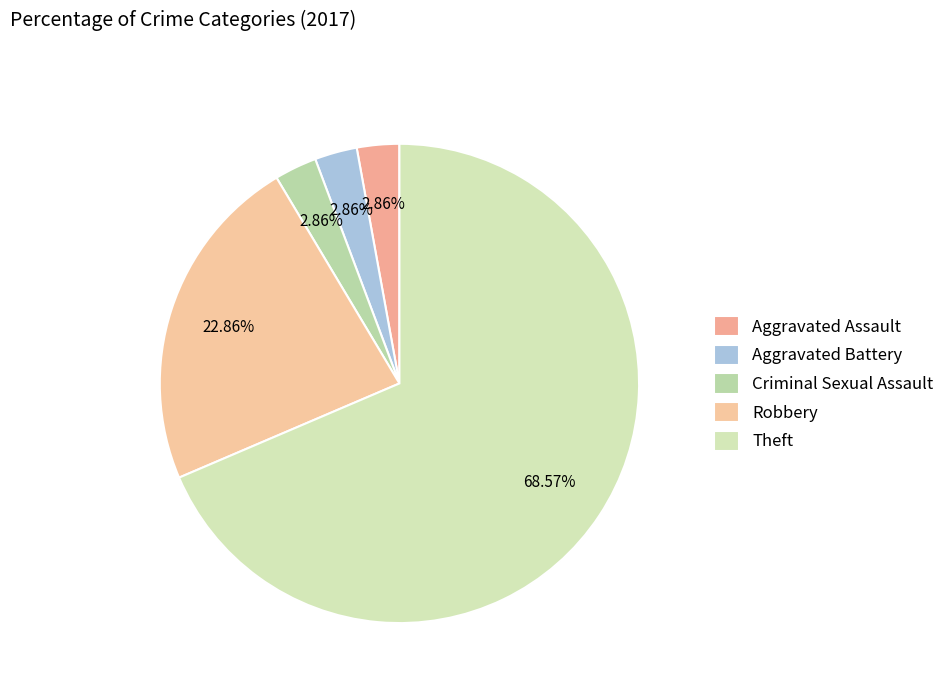

Do Robbery and Aggravated Battery together represent more than half of the pie?

No